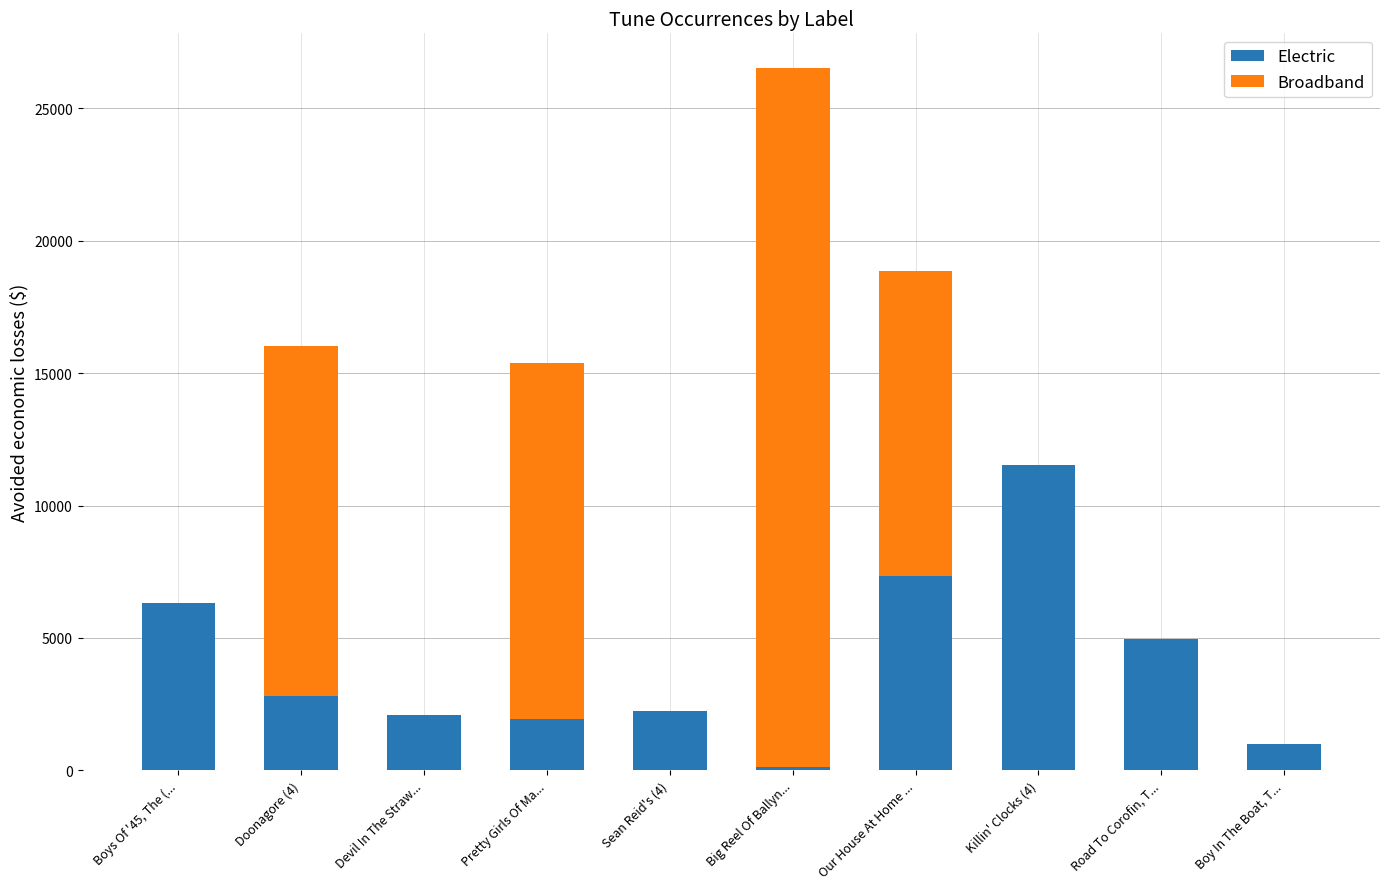

What is the total value across all series at Pretty Girls Of Ma...?

15385